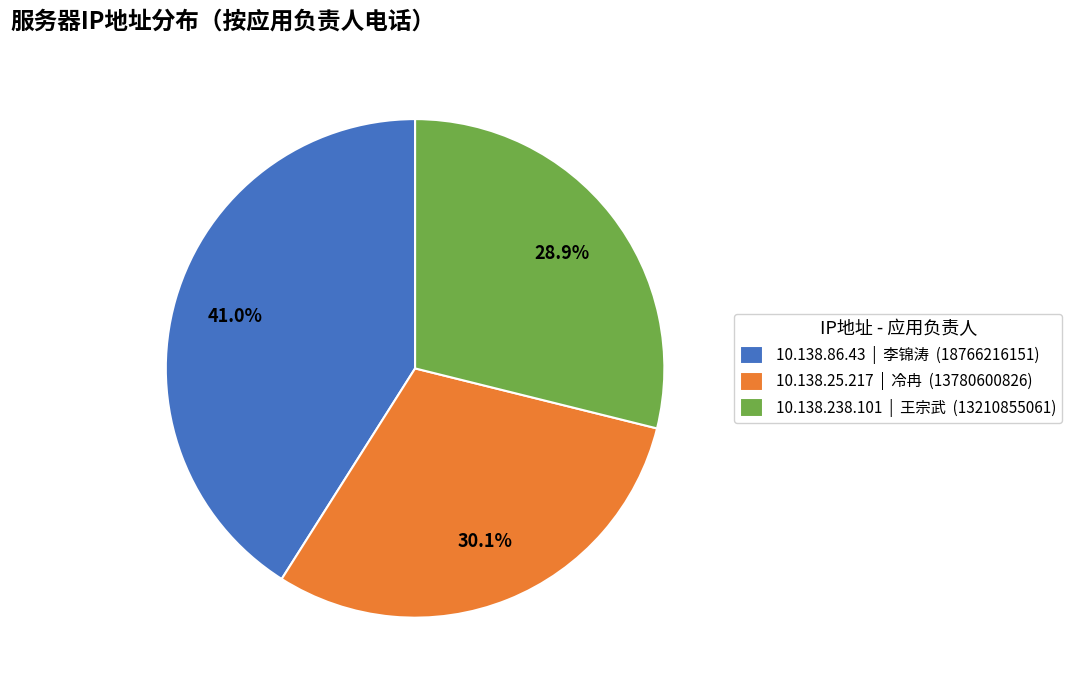

Which slice is the smallest?

10.138.238.101